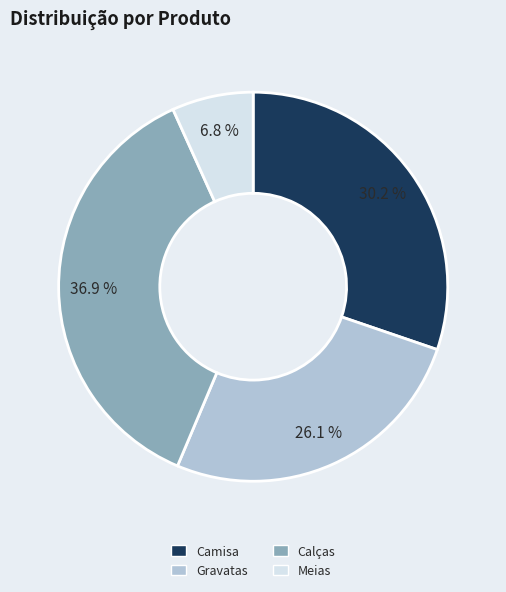

True or false: Calças accounts for 23% of the total.

False